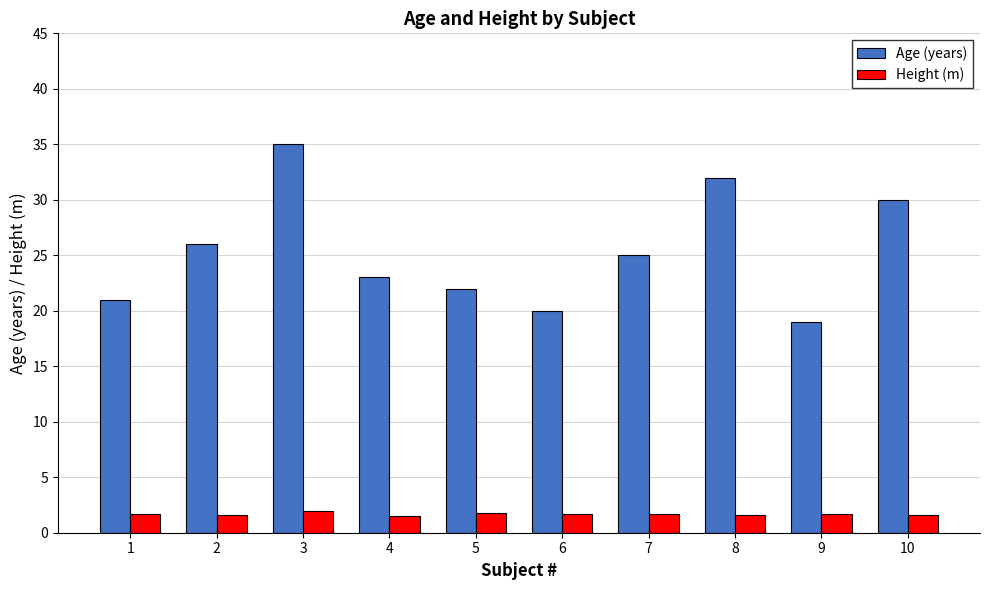

What is the difference between the second highest and second lowest values in the Age (years) series?

12.0